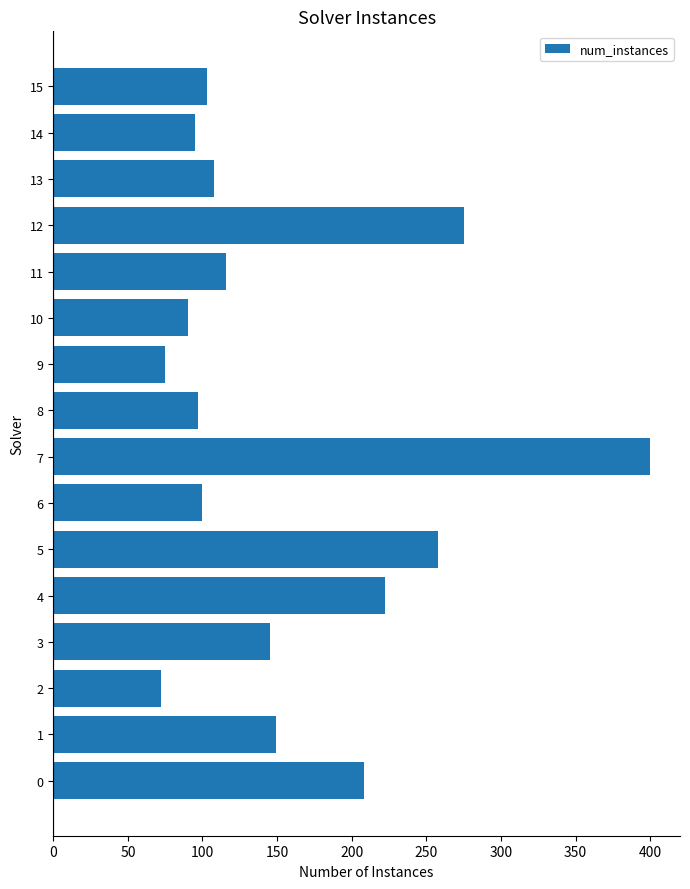

Reading bottom to top, what are all the values shown in this chart?

0=208	1=149	2=72	3=145	4=222	5=258	6=100	7=400	8=97	9=75	10=90	11=116	12=275	13=108	14=95	15=103